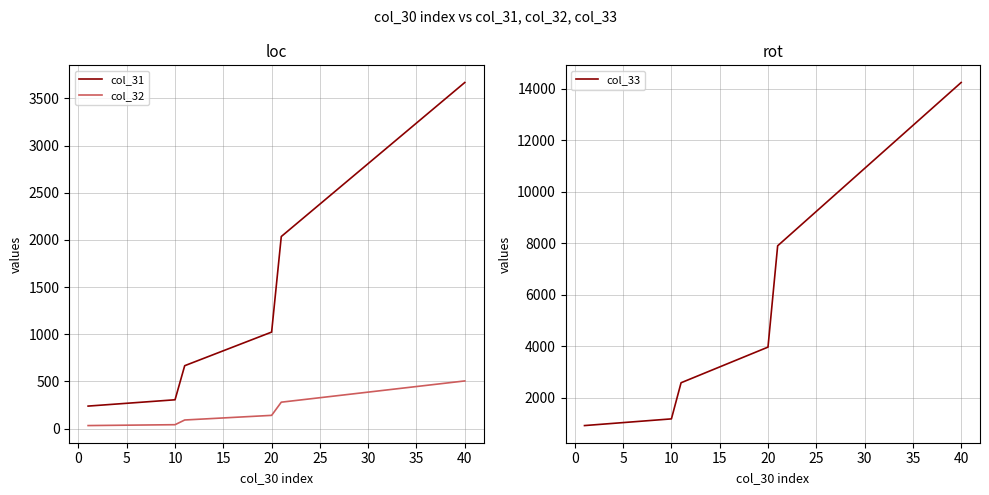

True or false: col_31 and col_32 cross at least once.

False